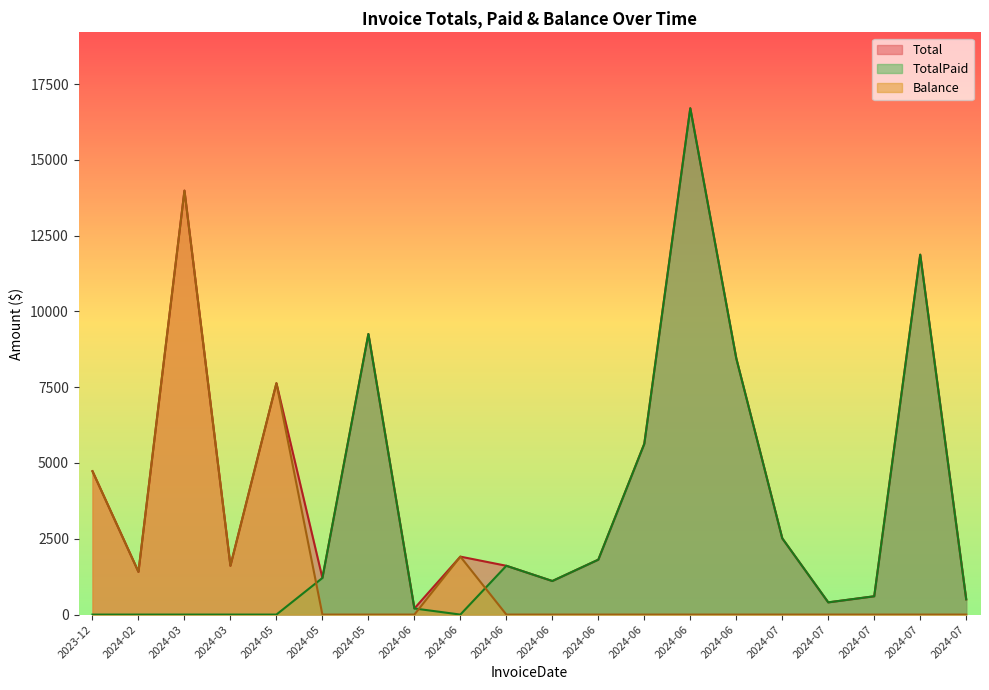

Is the value of TotalPaid at 2023-12 greater than the value of Balance at 2024-06?

No